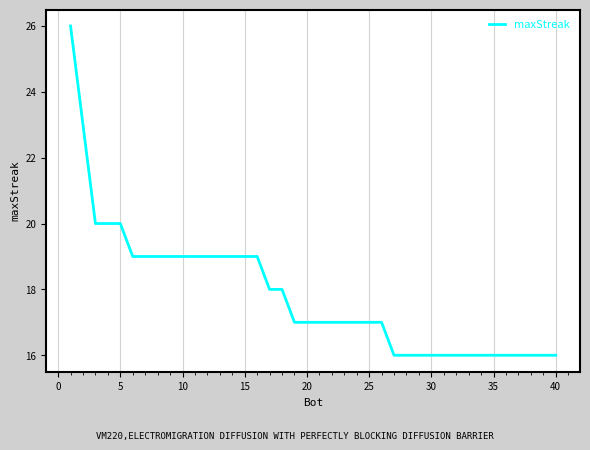

What is the maximum value shown in the chart?

26